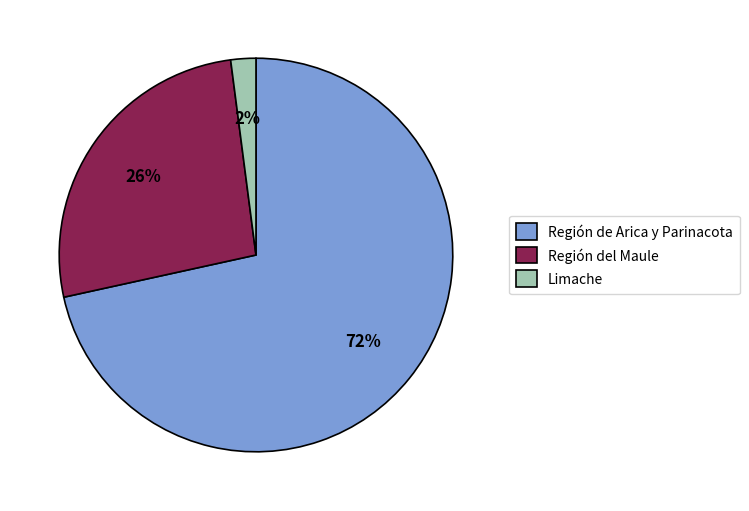

Rank the categories by value from lowest to highest.

Limache, Región del Maule, Región de Arica y Parinacota